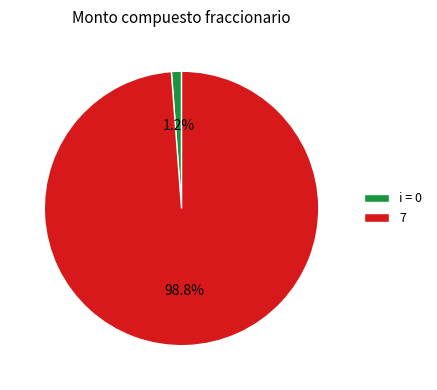

To the nearest percent, what portion does 7 represent?

99%